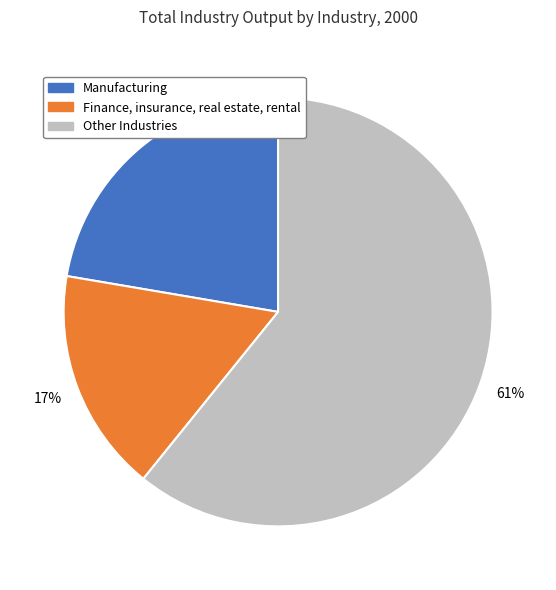

To the nearest percent, what is the difference between the largest and smallest slice percentages?

44%